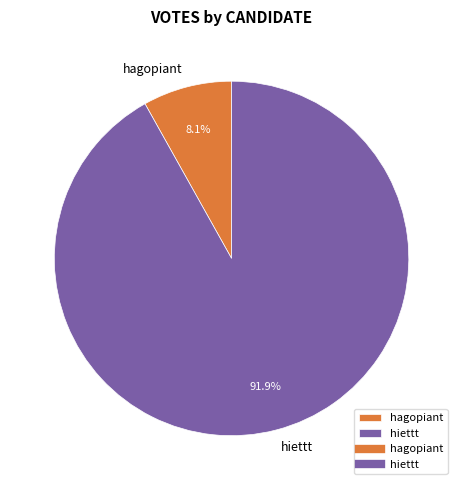

To the nearest percent, what is the difference between the largest and smallest slice percentages?

84%